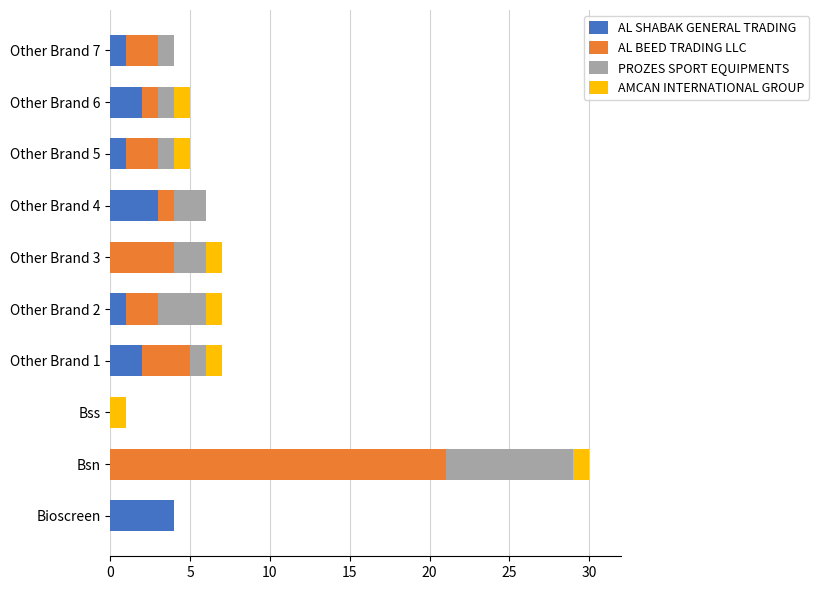

At which category is the sum across all series the highest?

Bsn